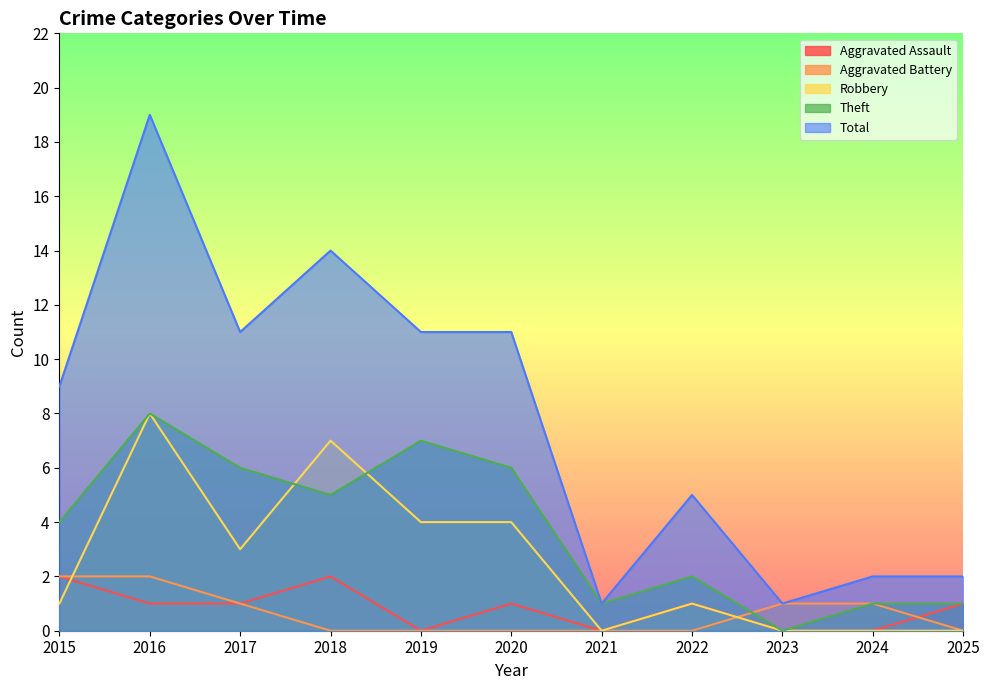

At how many categories does at least one series exceed 11?

2